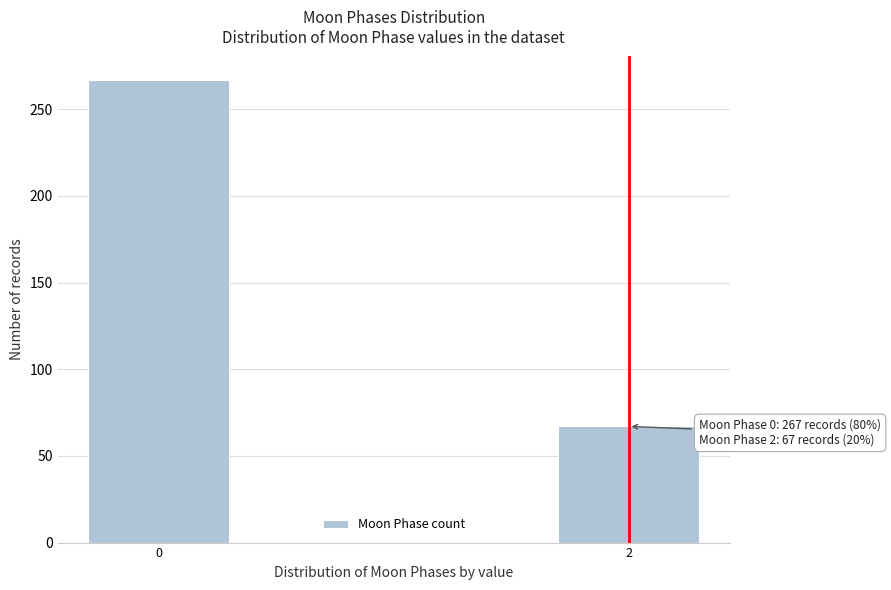

Reading left to right, list all the values displayed in this chart.

0=267	2=67